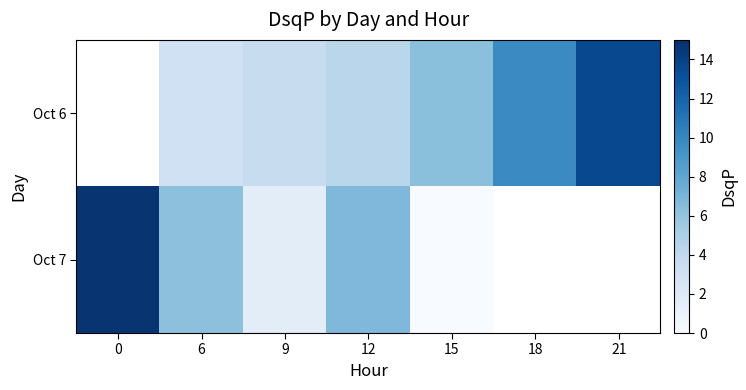

Rank the series by their maximum value, from lowest to highest.

Oct 6, Oct 7